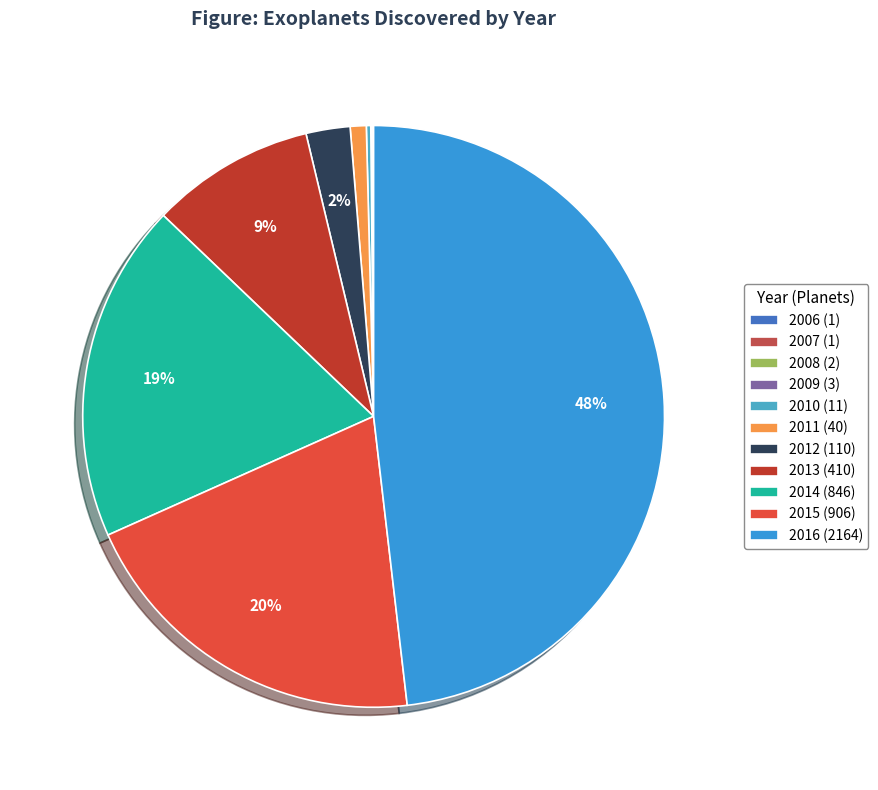

Is there any slice that represents more than half of the pie?

No